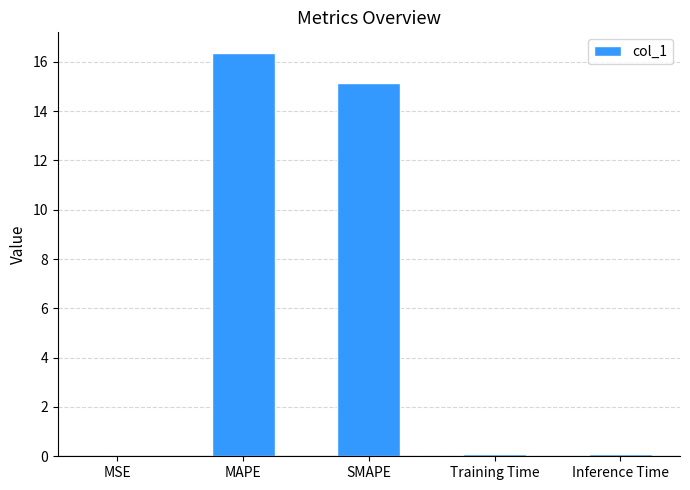

At which label is the value closest to 8?

SMAPE